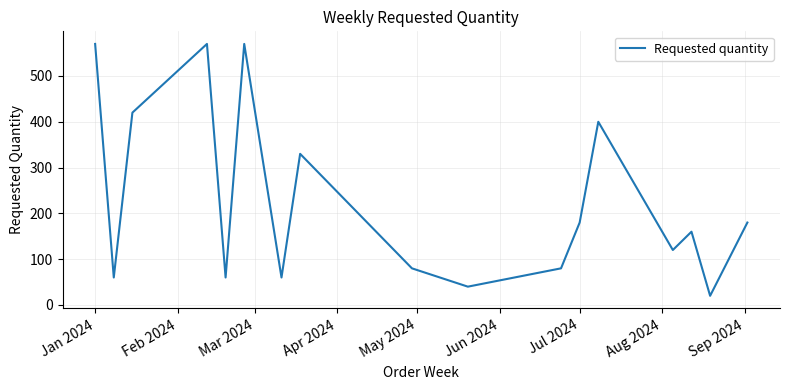

What is the difference between the maximum and minimum values?

550